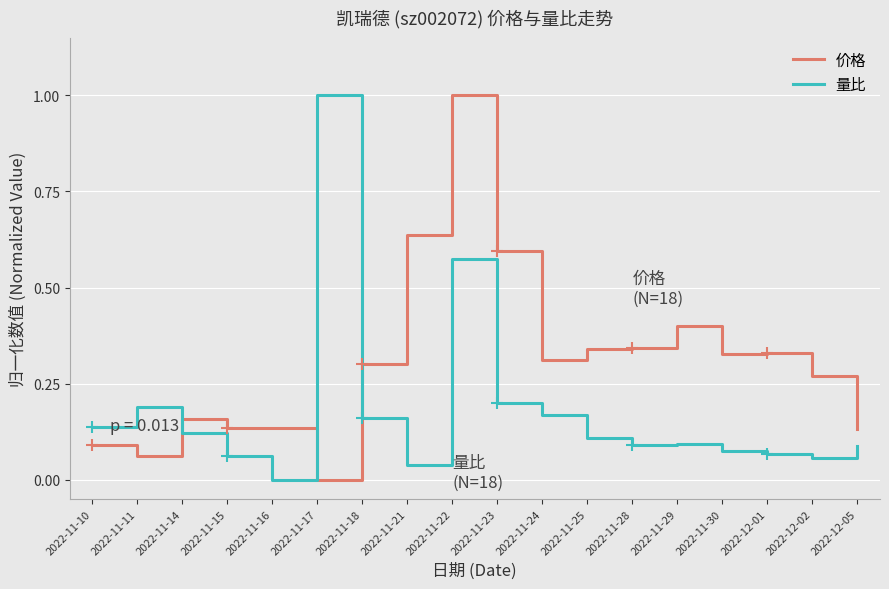

At which category is the sum across all series the highest?

2022-11-22